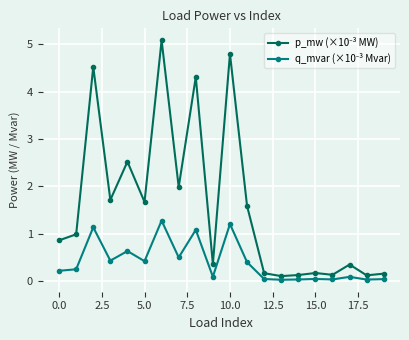

List the series in order of their peak value, lowest first.

q_mvar (×10⁻³ Mvar), p_mw (×10⁻³ MW)